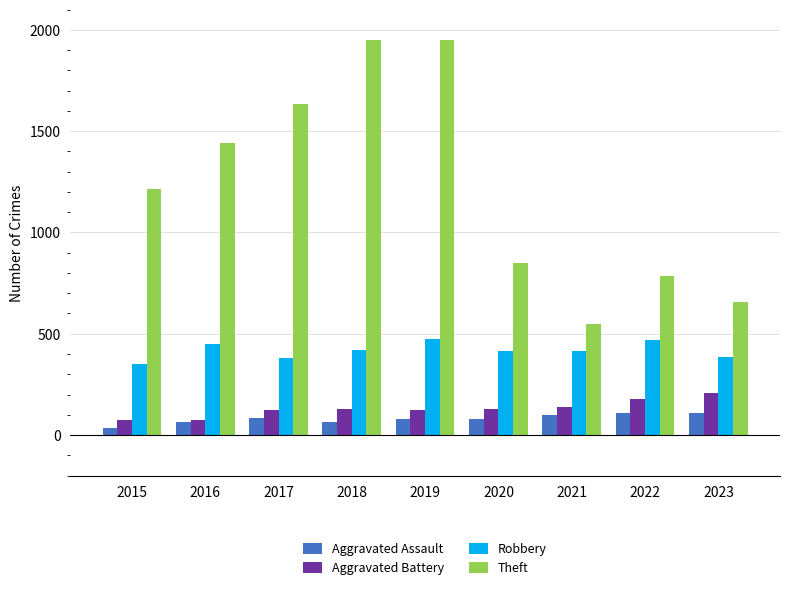

How many bars are there in each group?

4